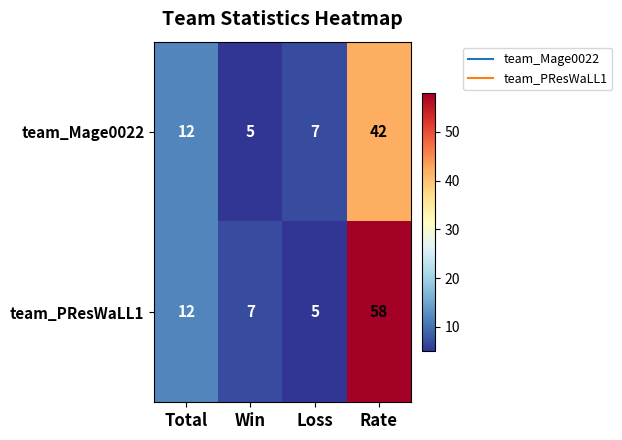

Which series has the largest total across all categories?

team_PResWaLL1